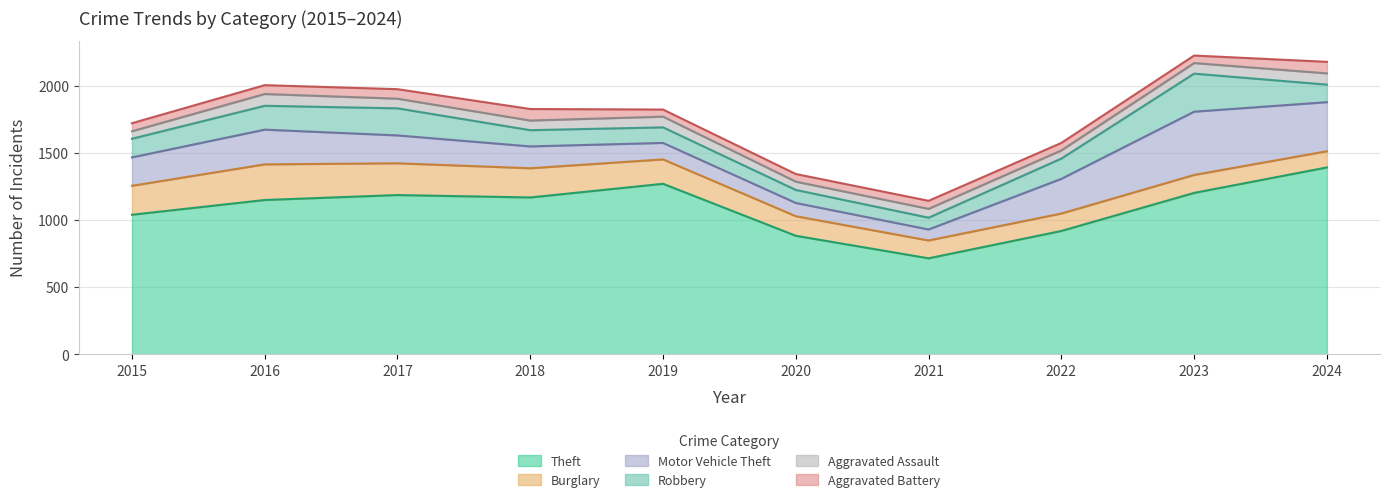

At which category does Aggravated Assault reach its first local peak?

2016